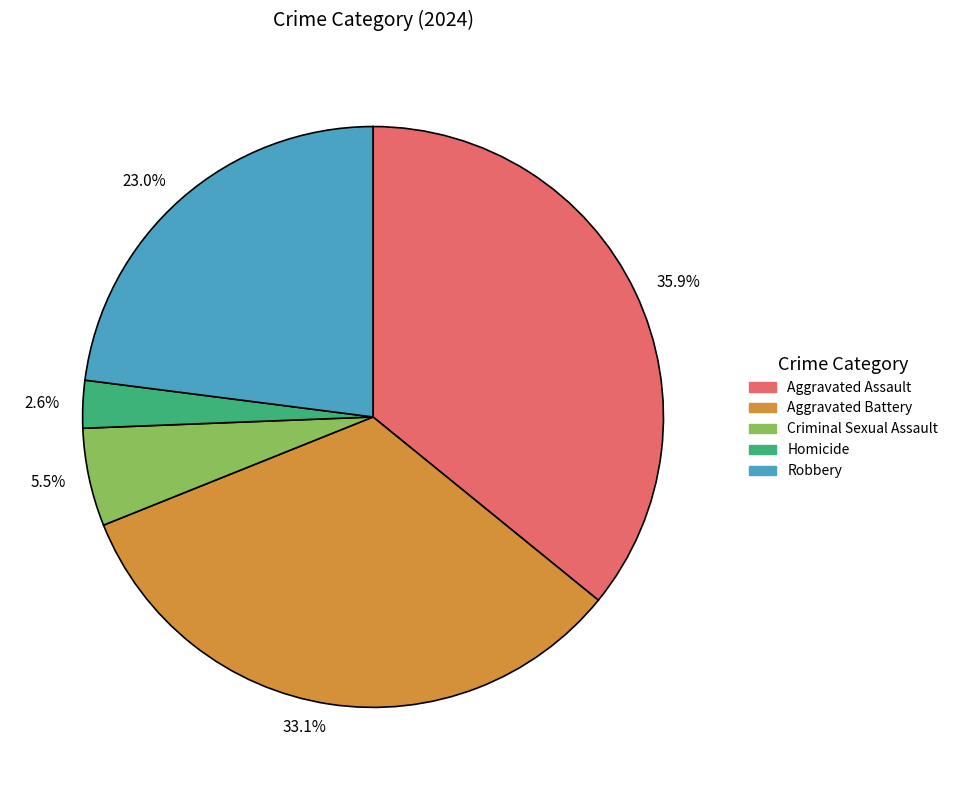

Combined, do Homicide and Aggravated Battery account for over 50%?

No